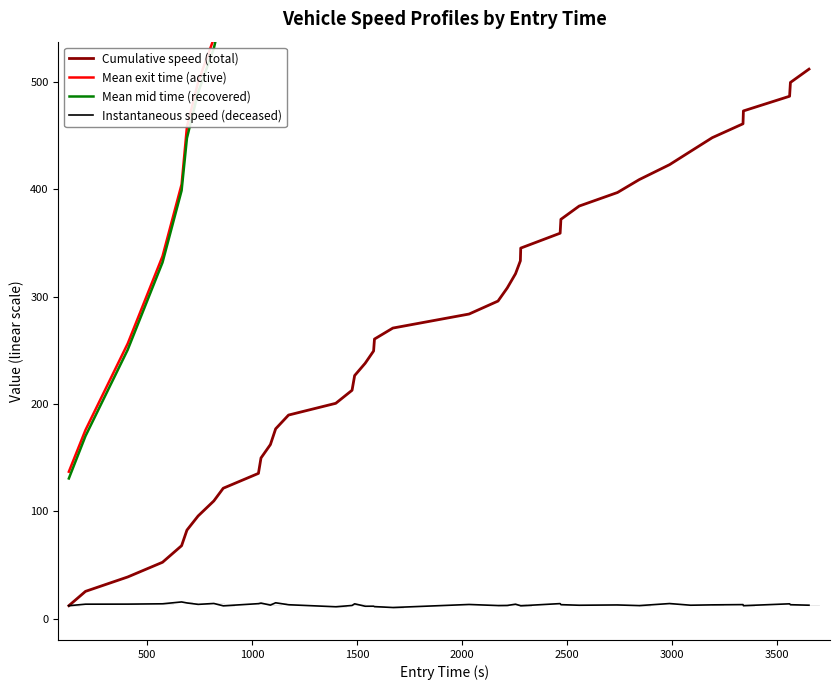

At how many categories does at least one series exceed 800?

26